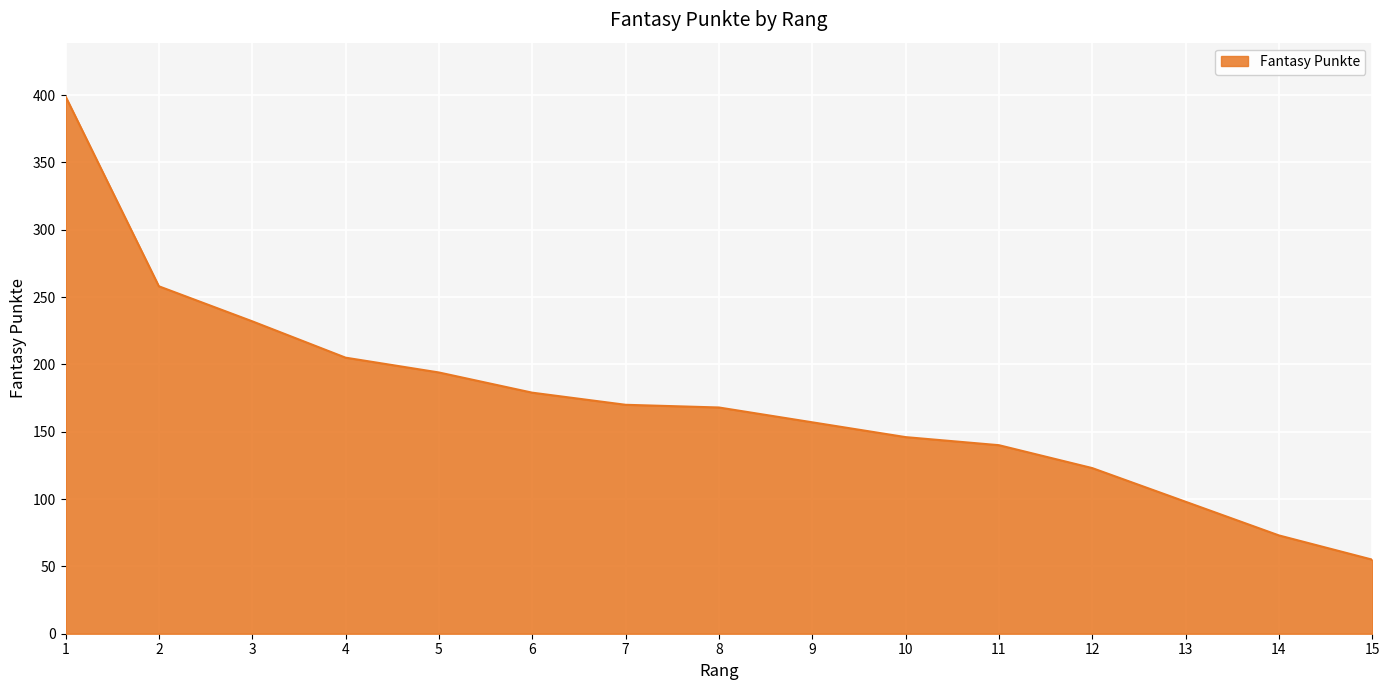

Reading left to right, what are all the values shown in this chart?

399	258	232	205	194	179	170	168	157	146	140	123	98	73	55